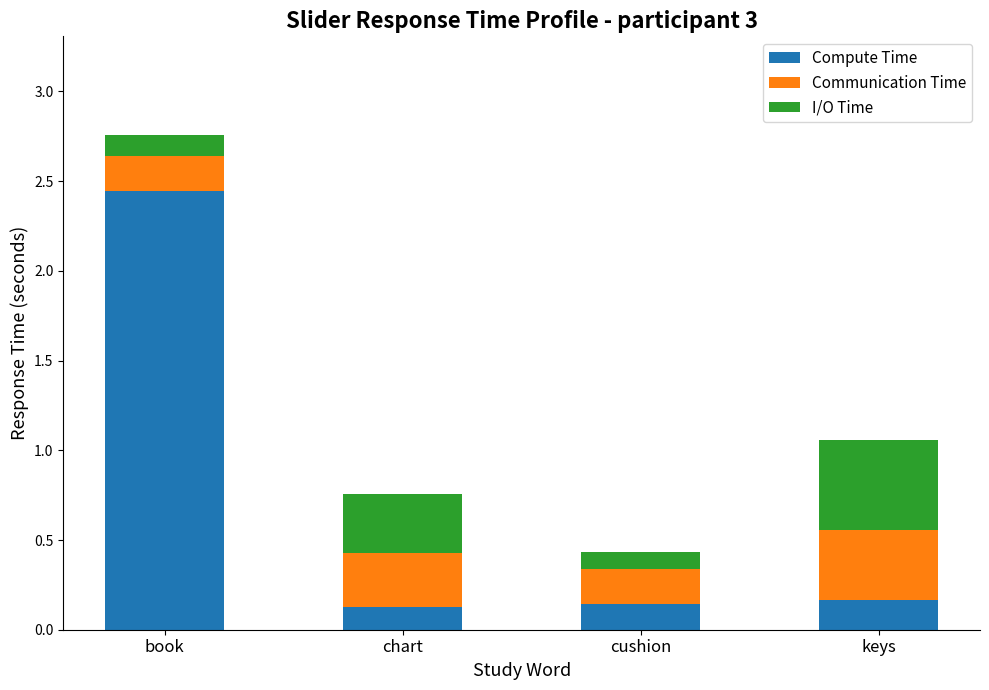

At which category is the sum across all series the highest?

book